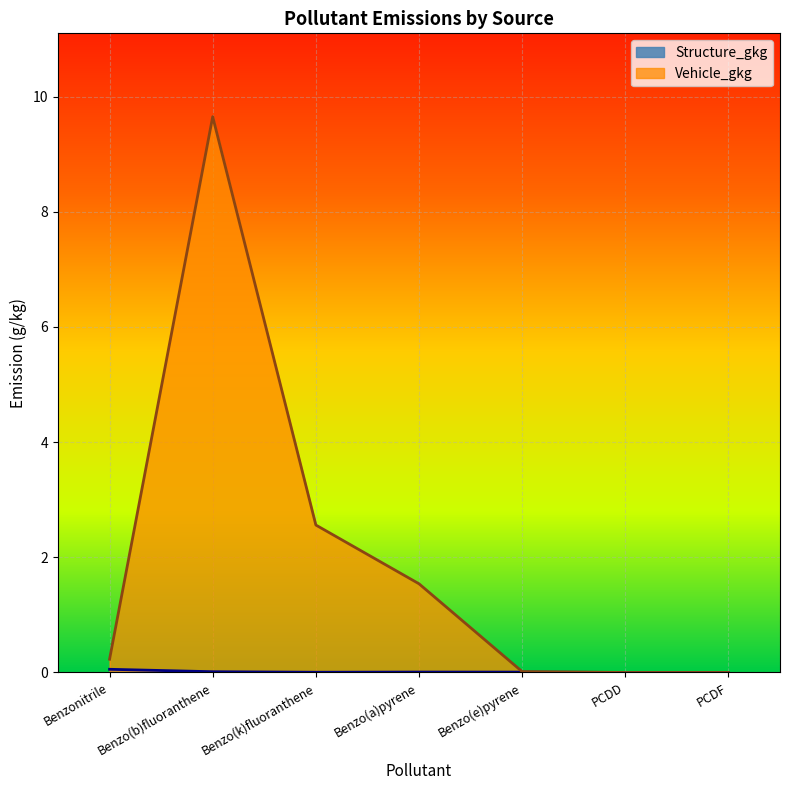

At which label is Structure_gkg closest to 0?

PCDD